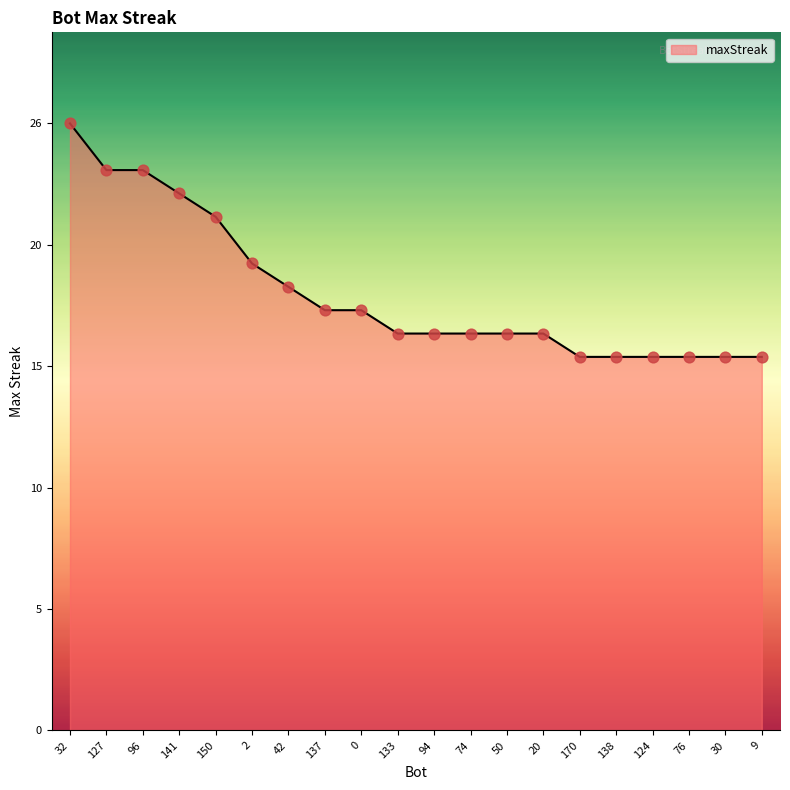

Is this an area chart (filled region under the line)?

Yes